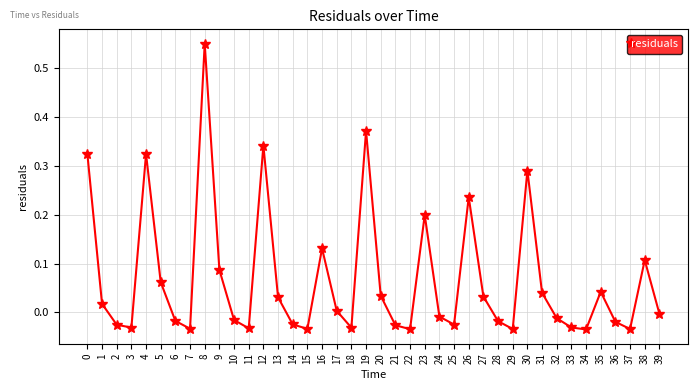

Is it true that the value at 6 is -0.0?

True